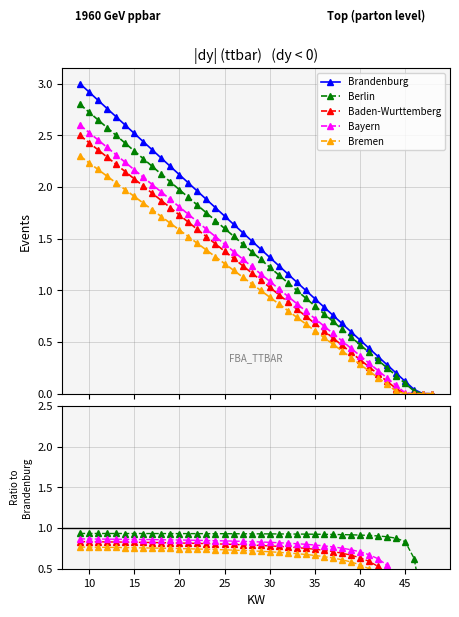

What are all the series names shown in the legend?

Brandenburg, Berlin, Baden-Wurttemberg, Bayern, Bremen